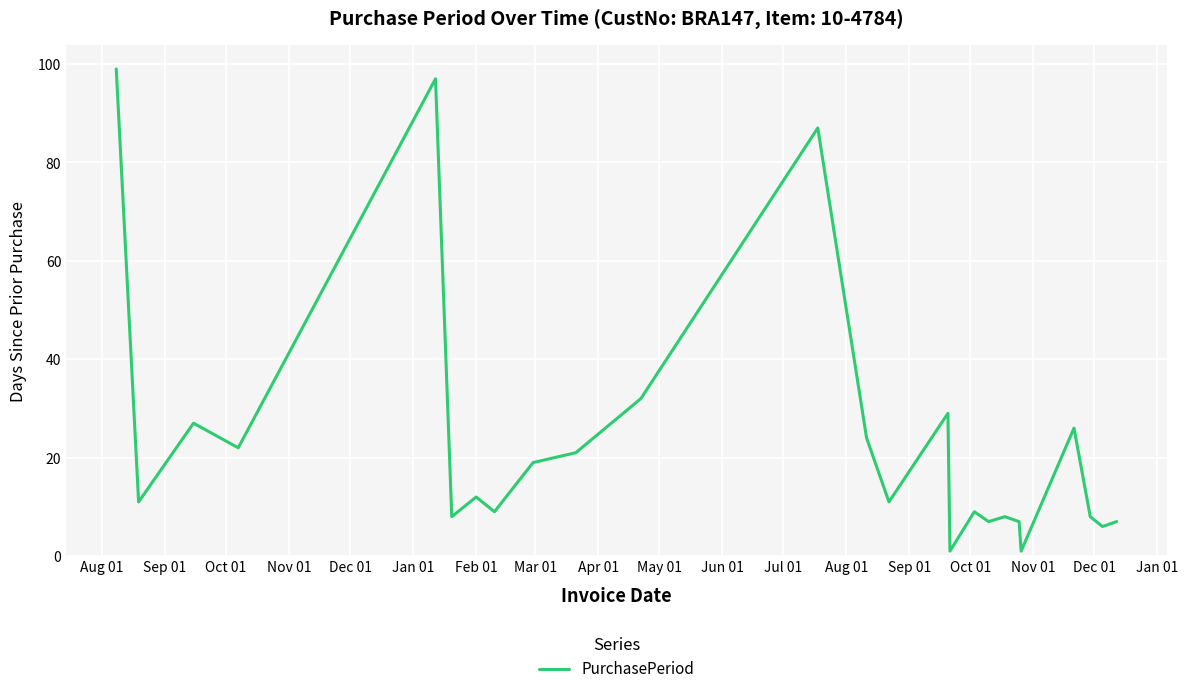

What is the greatest value displayed?

99